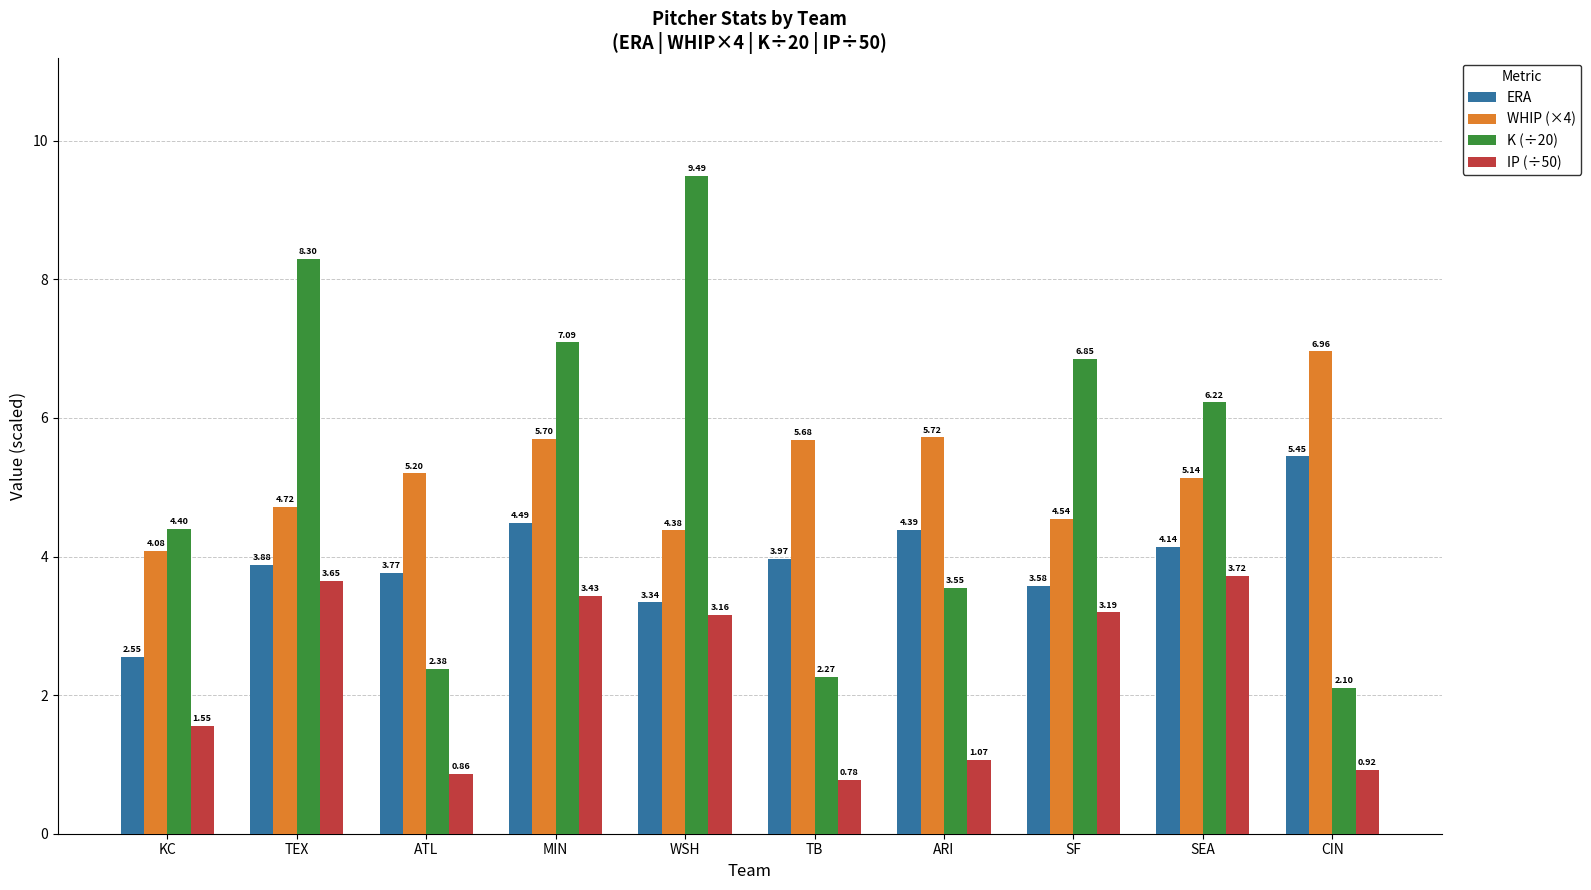

Where is WHIP (×4) nearest to the value 5?

SEA